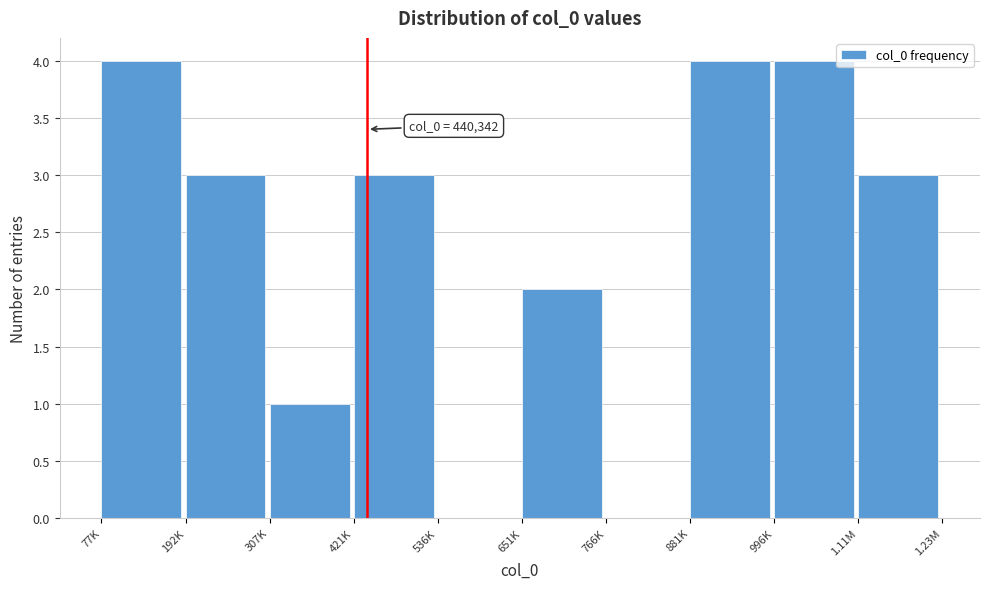

Reading left to right, what are all the values shown in this chart?

77K=4	192K=3	307K=1	421K=3	536K=0	651K=2	766K=0	881K=4	996K=4	1.11M=3